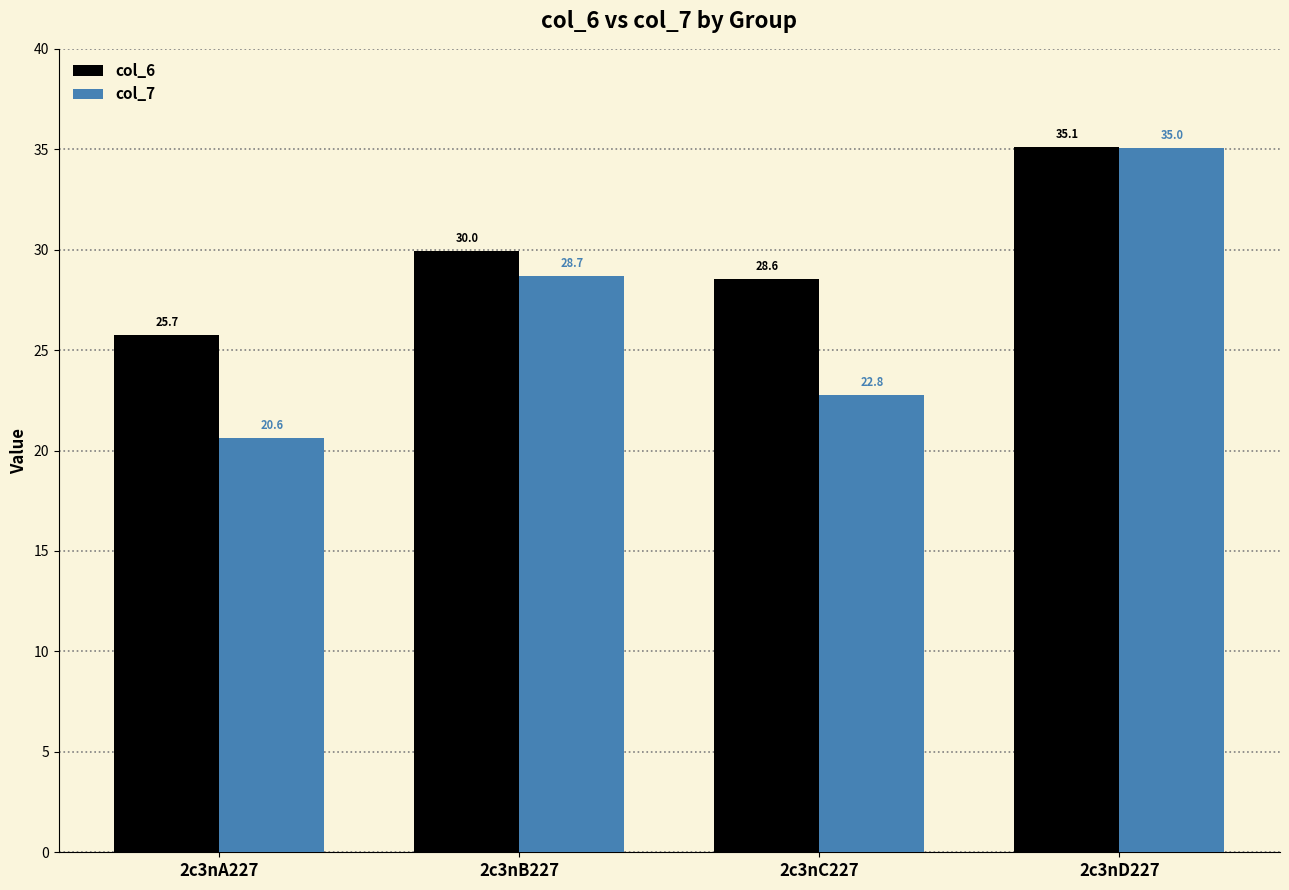

True or false: col_6 has a value of 30.0 at 2c3nB227.

True